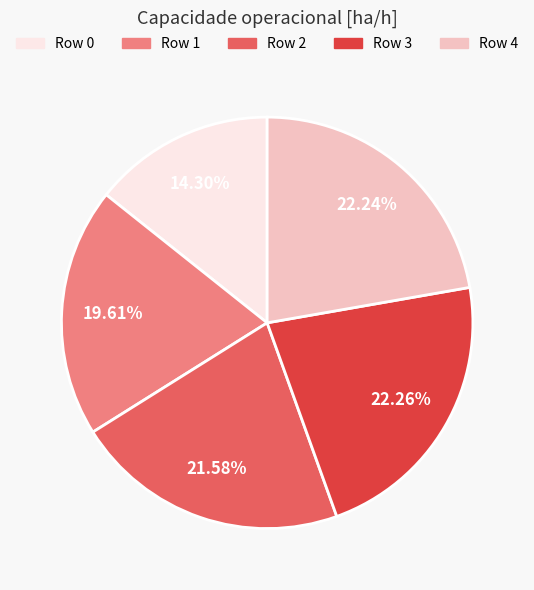

Does any single category account for the majority?

No